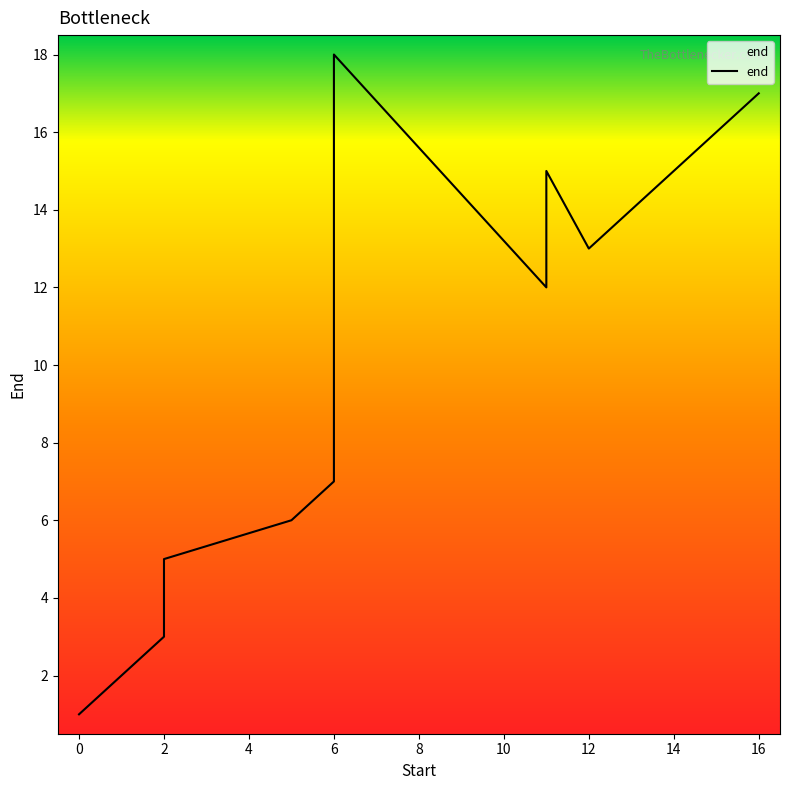

What is the sum of all values?

171